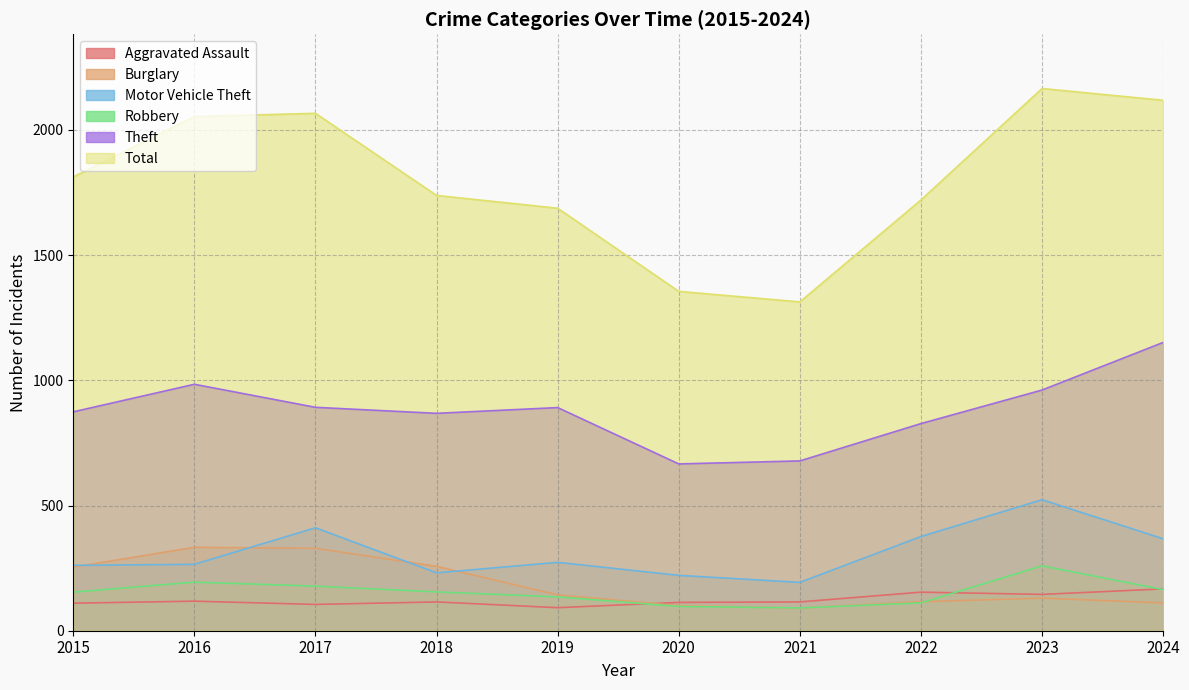

List the series in order of their peak value, highest first.

Total, Theft, Motor Vehicle Theft, Burglary, Robbery, Aggravated Assault